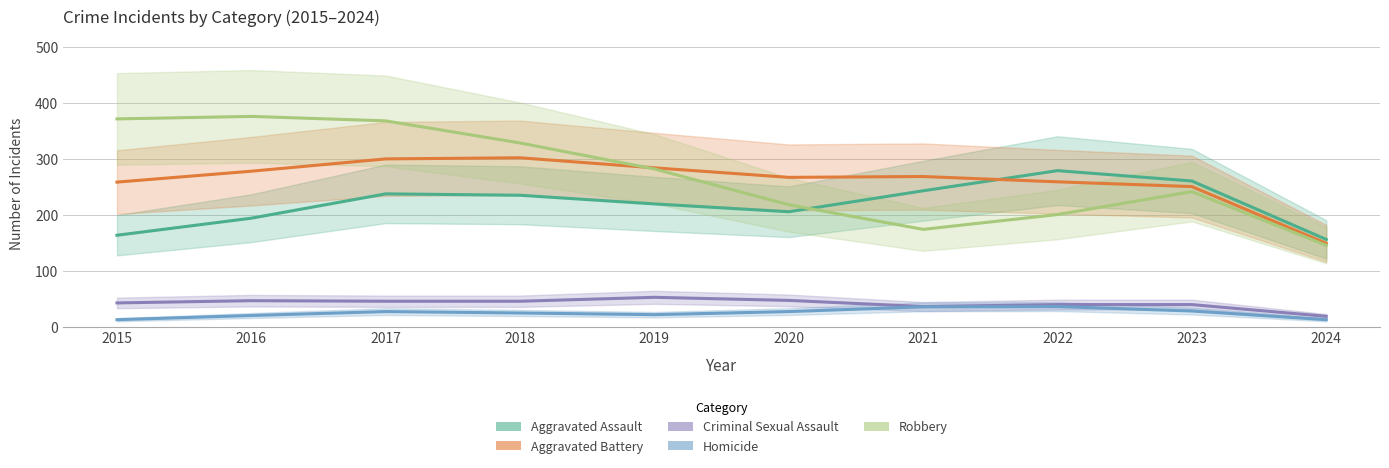

Rank the categories by Homicide value from lowest to highest.

2015, 2024, 2016, 2019, 2018, 2017, 2020, 2023, 2021, 2022